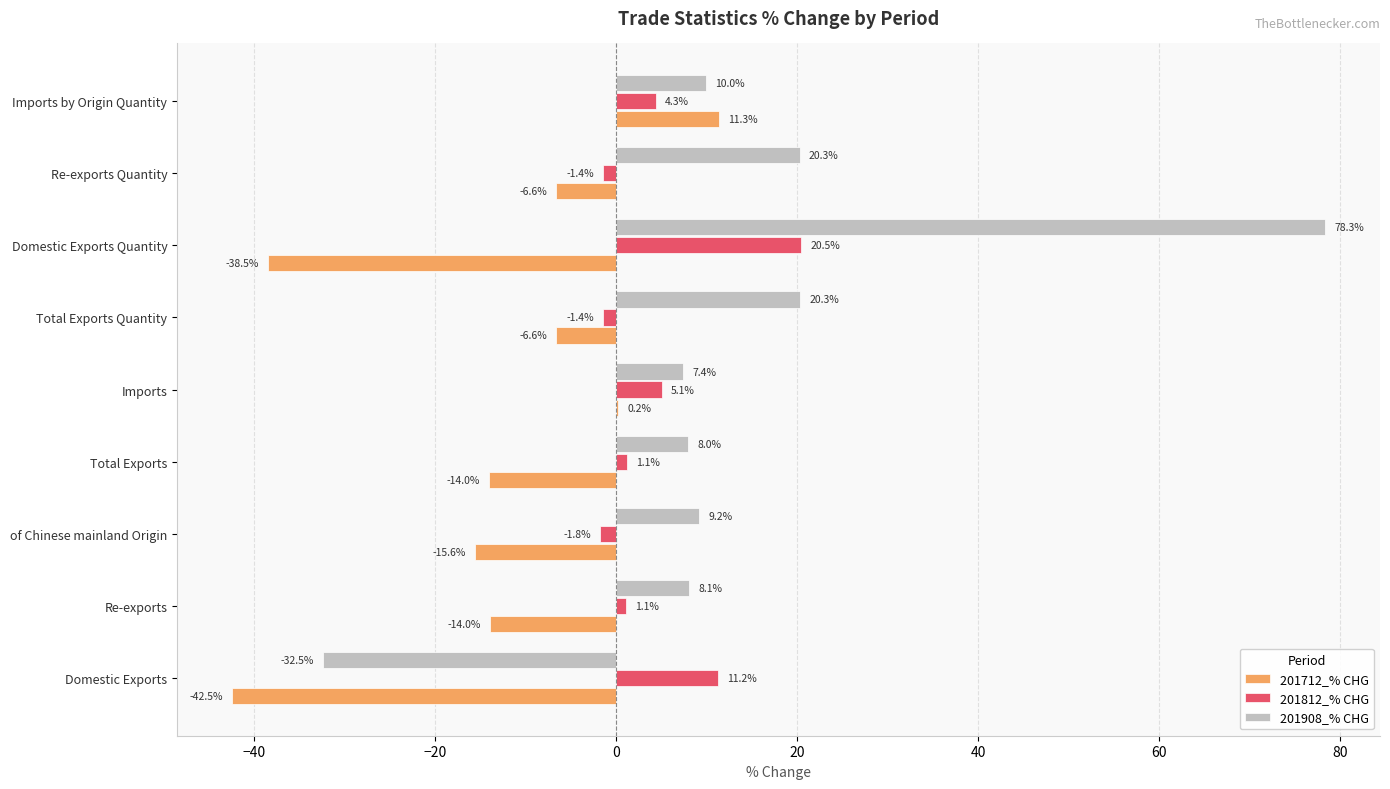

What is the sum of all 201712_% CHG values?

-126.3